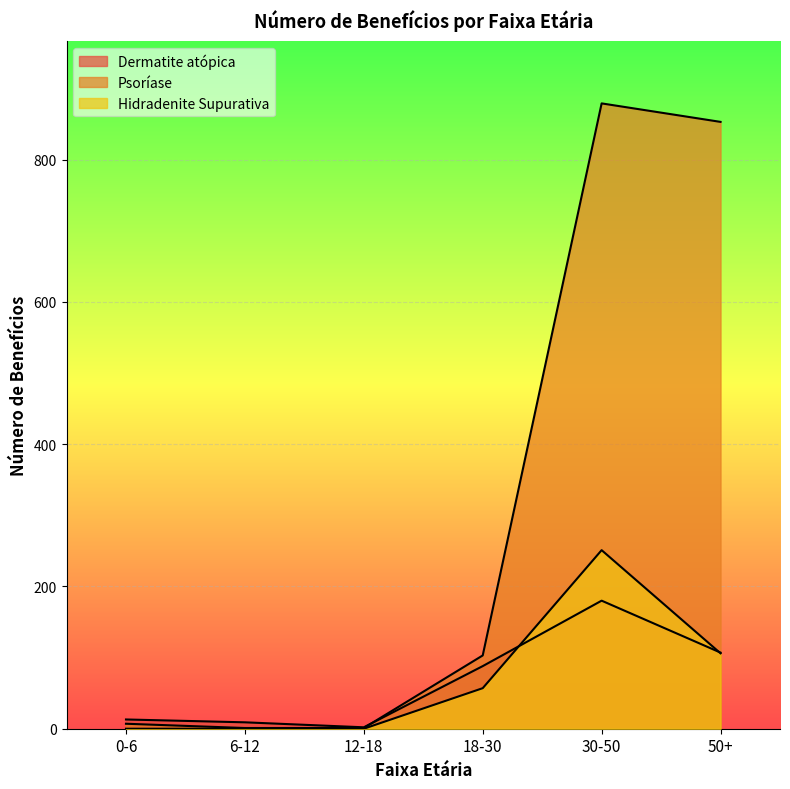

What is the difference between the maximum and minimum values in the Dermatite atópica series?

178